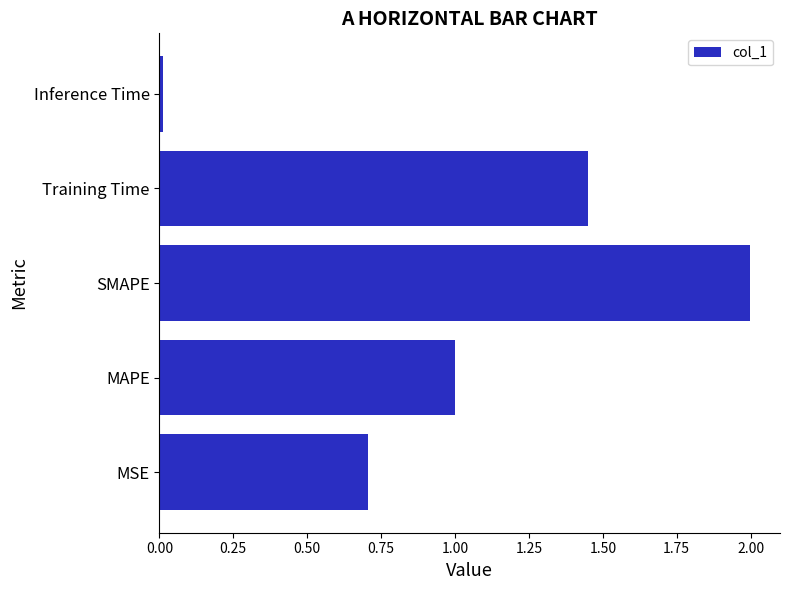

What is the difference between the second highest and minimum values?

1.4